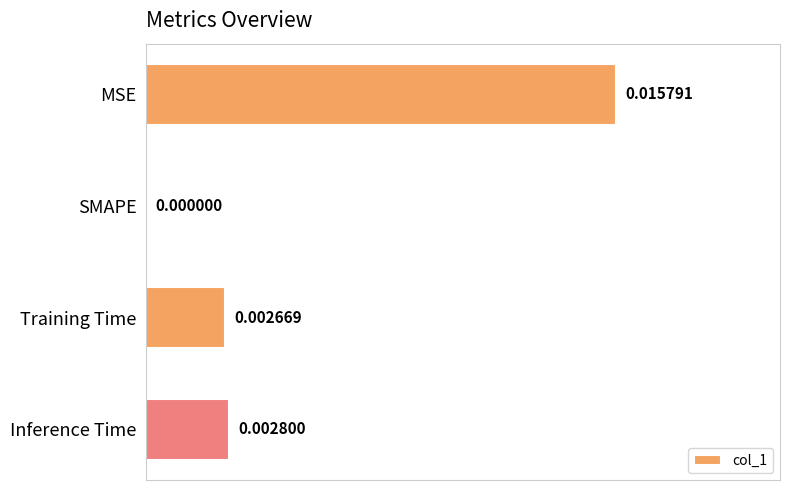

At which label is the value closest to 0?

SMAPE